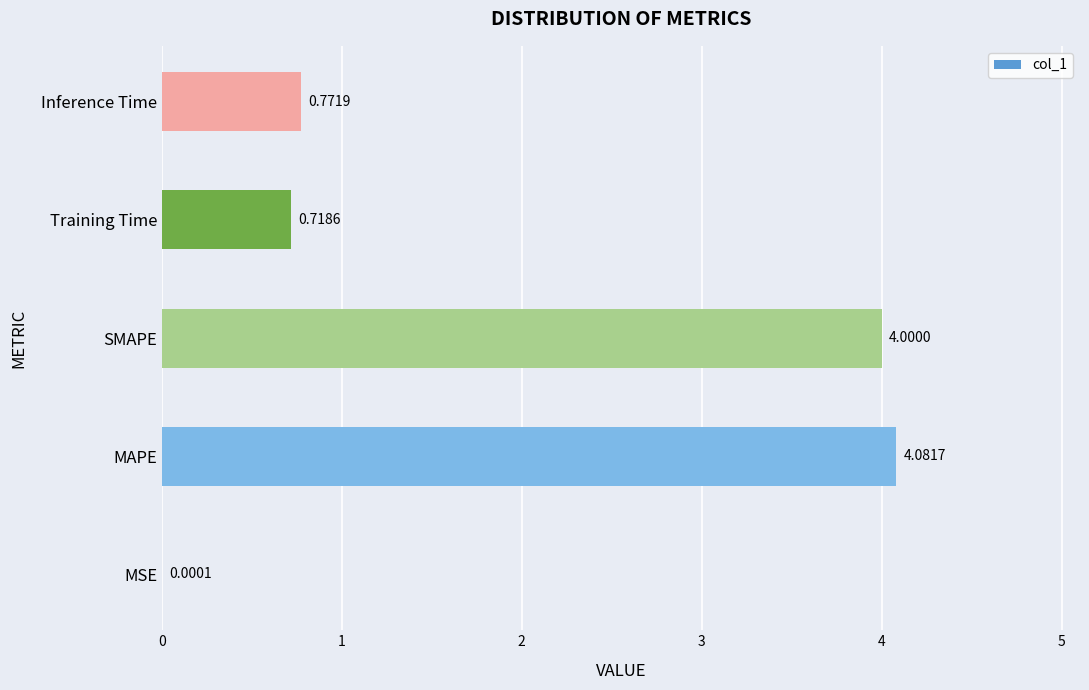

Which has a higher value, SMAPE or Inference Time?

SMAPE